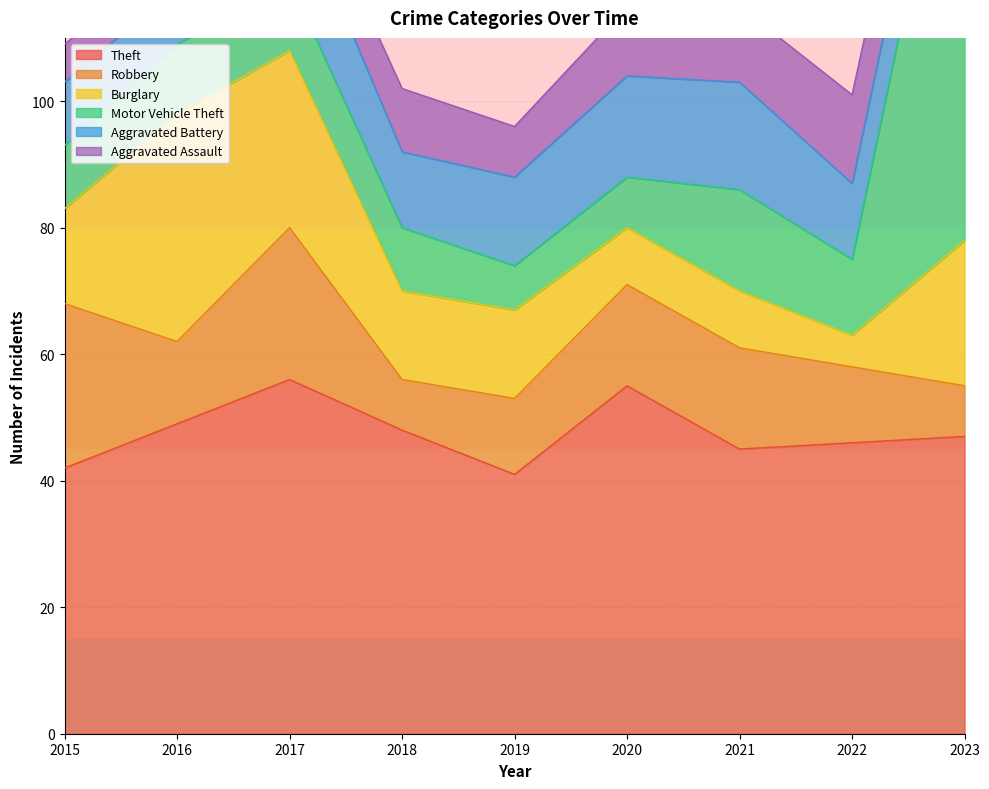

Reading left to right, extract all data points from this chart.

Theft: 42	49	56	48	41	55	45	46	47
Robbery: 26	13	24	8	12	16	16	12	8
Burglary: 15	36	28	14	14	9	9	5	23
Motor Vehicle Theft: 10	11	11	10	7	8	16	12	82
Aggravated Battery: 10	9	15	12	14	16	17	12	11
Aggravated Assault: 6	6	7	10	8	11	12	14	12